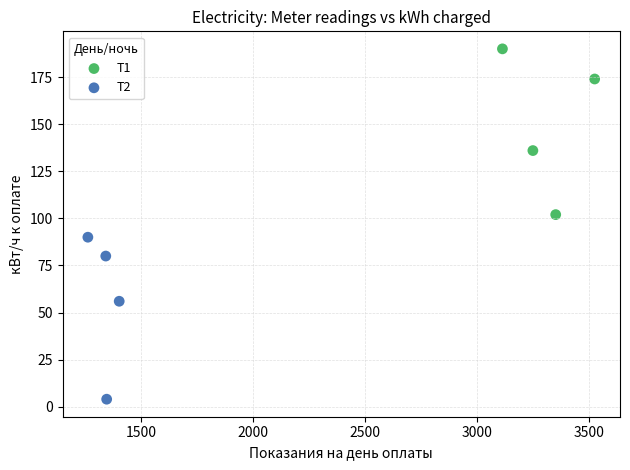

Which series has the widest spread of Y values?

T1